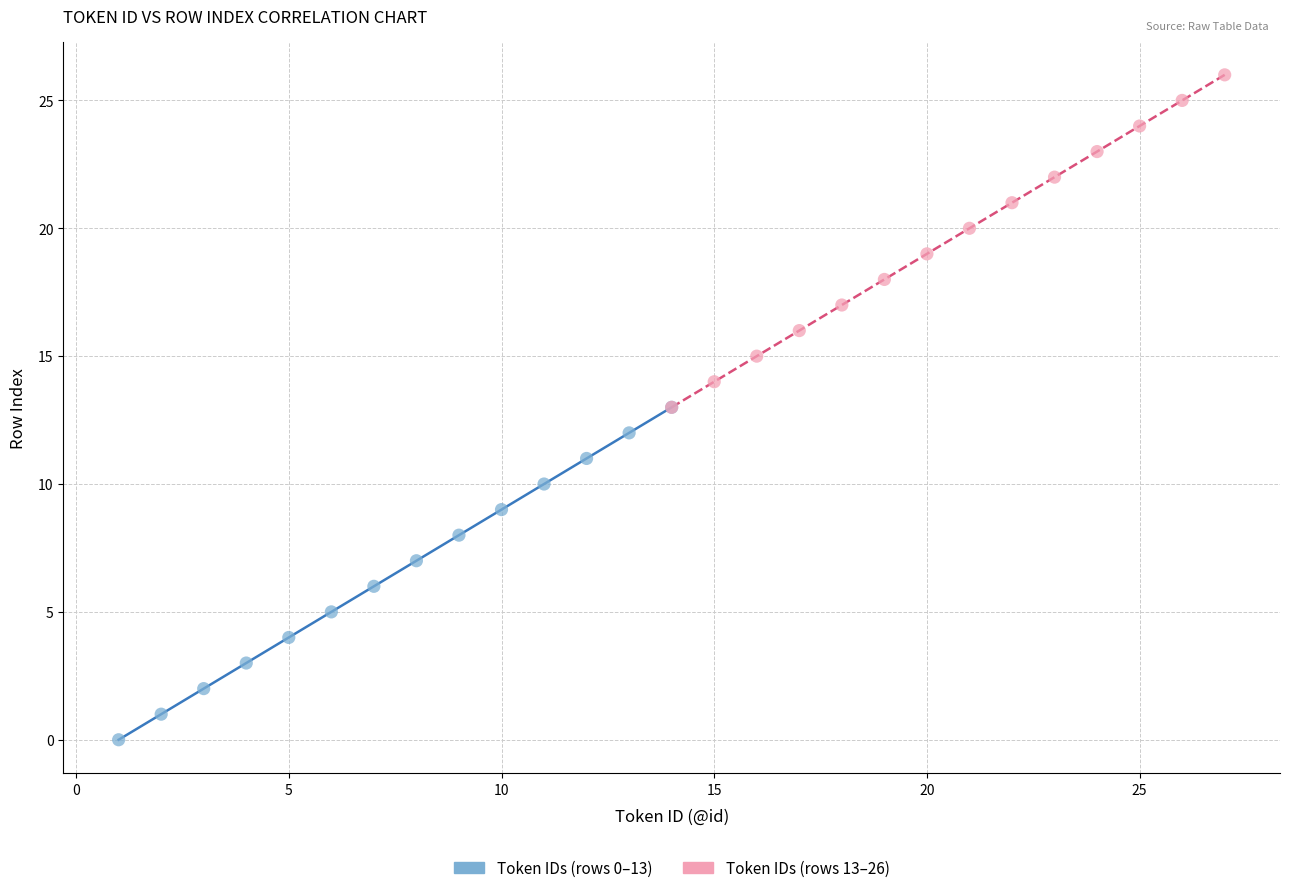

Which series reaches the minimum Y coordinate?

Token IDs (rows 0–13)